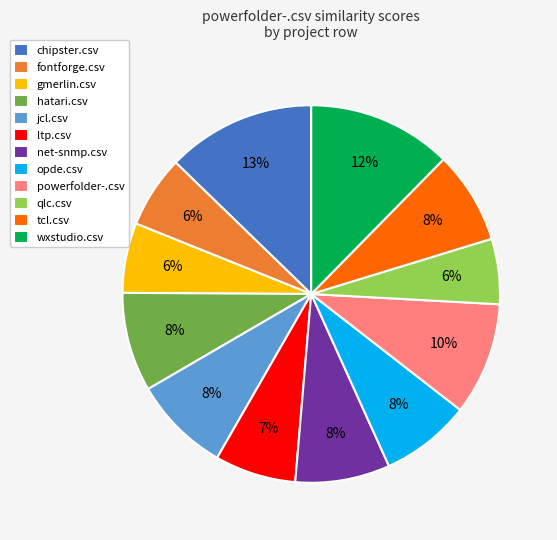

True or false: qlc.csv accounts for 6% of the total.

True